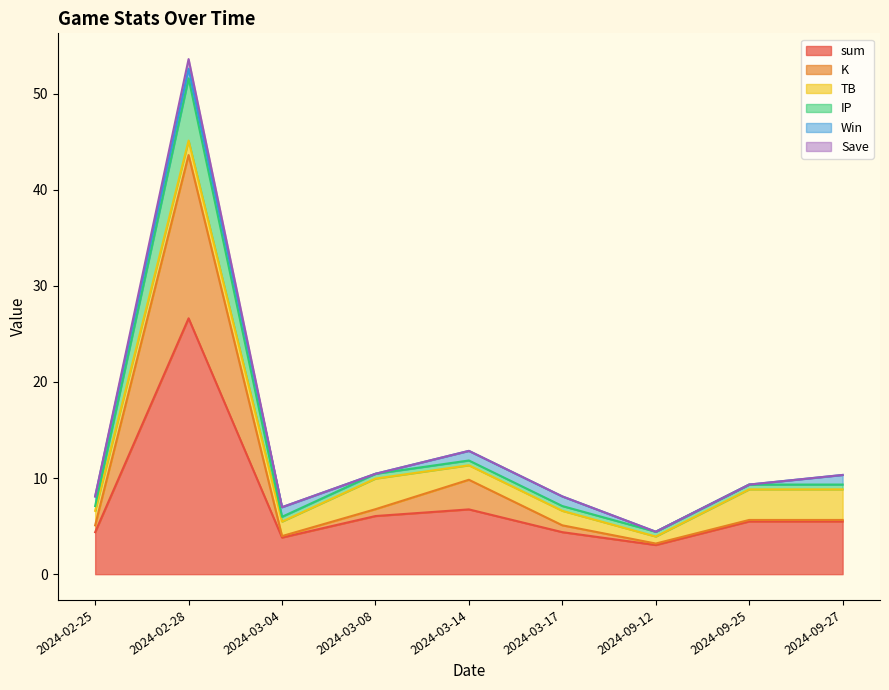

How many data points in Save are less than 9?

4